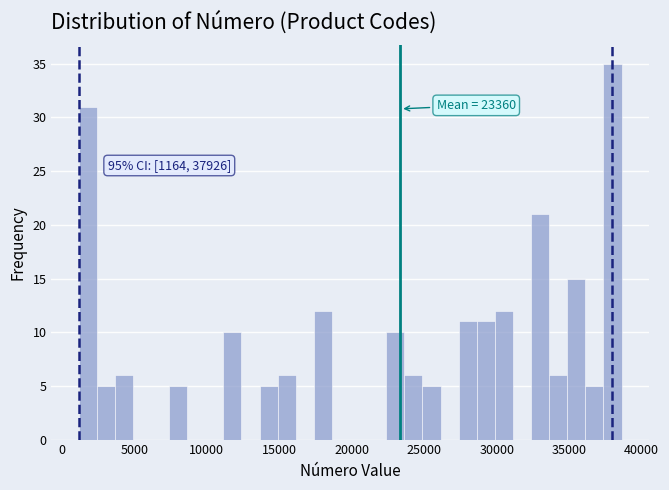

Around what value on the x-axis is the tallest bar? Give the approximate position of its centre, as read against the axis.

38000